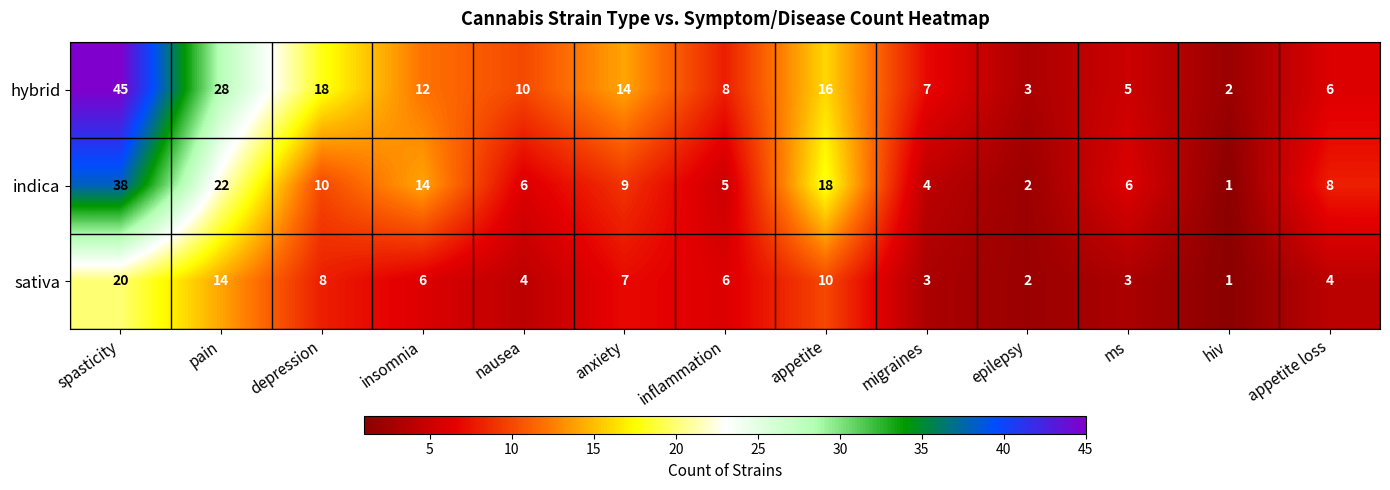

What is the difference between the maximum and minimum values in the hybrid series?

43